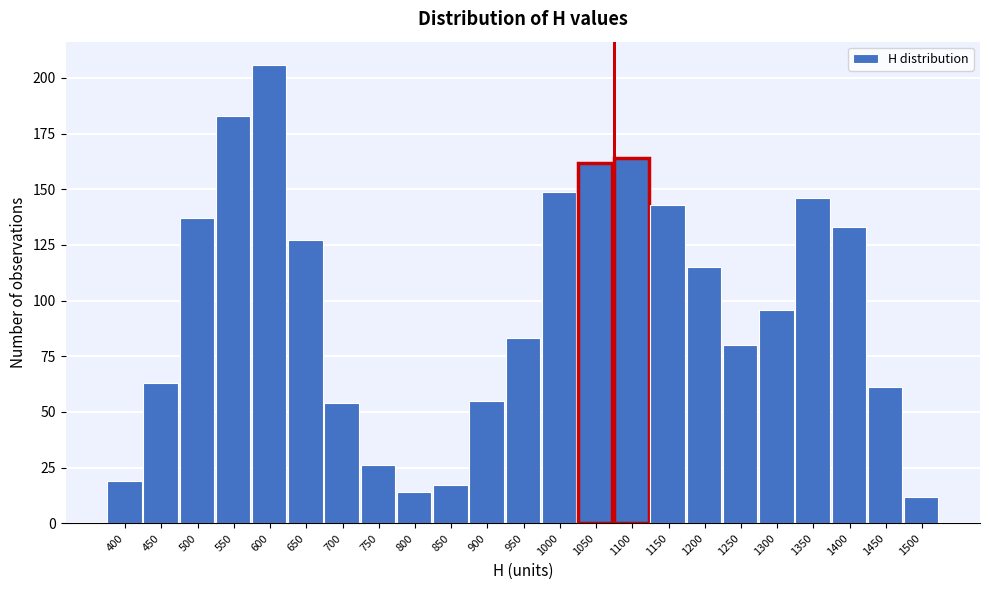

Reading left to right, transcribe all the data shown in this chart.

400=19	450=63	500=137	550=183	600=206	650=127	700=54	750=26	800=14	850=17	900=55	950=83	1000=149	1050=162	1100=164	1150=143	1200=115	1250=80	1300=96	1350=146	1400=133	1450=61	1500=12